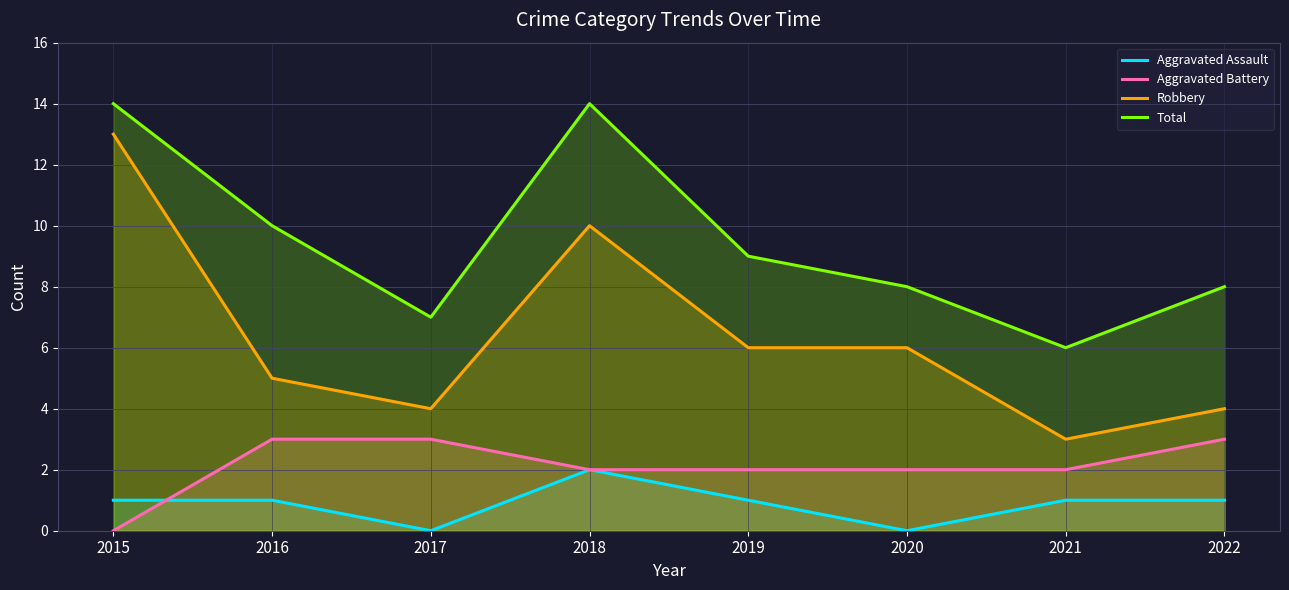

In Robbery, how many points are lower than both neighbors (excluding endpoints)?

2